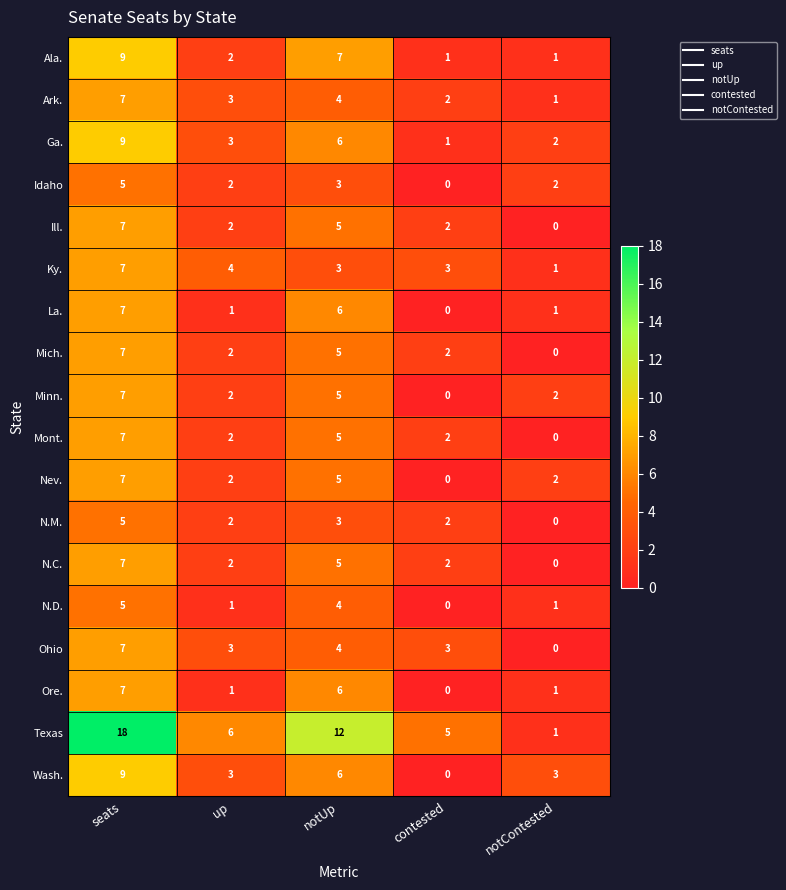

How many data points does each series have?

5